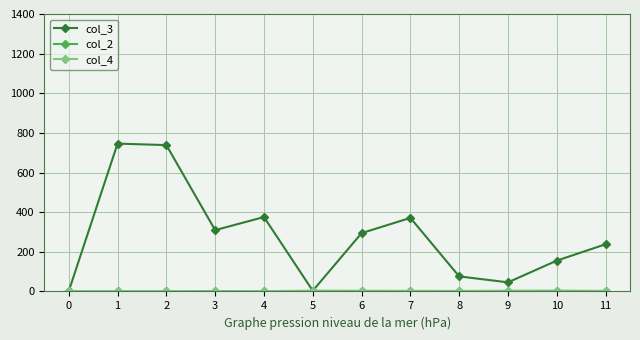

How many values in the col_3 series are below 294?

6